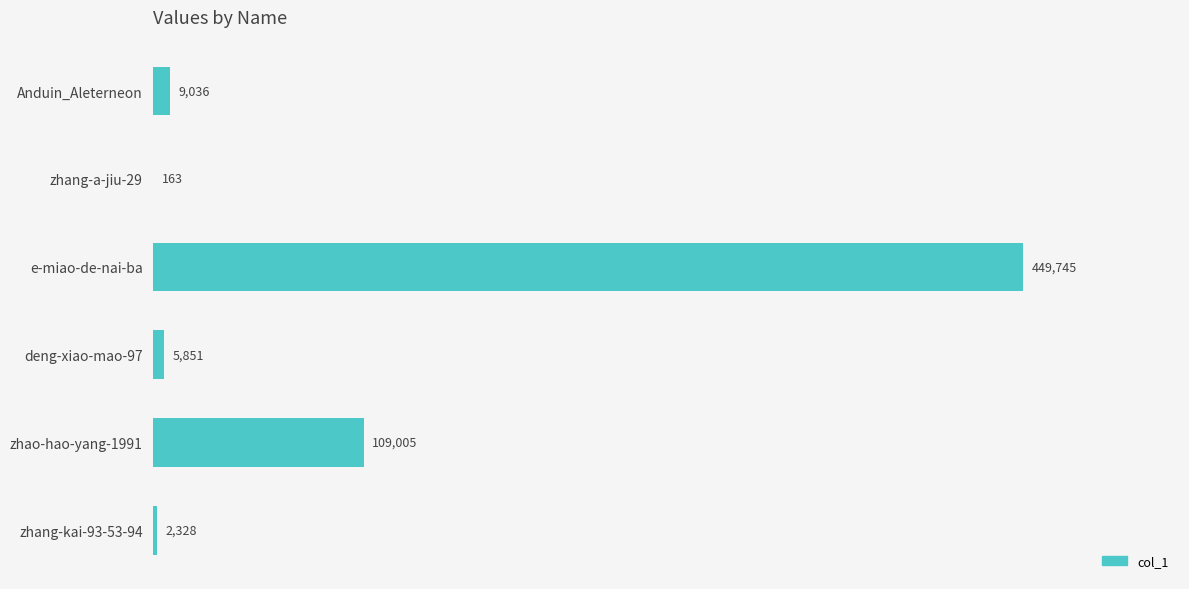

Reading bottom to top, list all the values displayed in this chart.

zhang-kai-93-53-94=2328	zhao-hao-yang-1991=109005	deng-xiao-mao-97=5851	e-miao-de-nai-ba=449745	zhang-a-jiu-29=163	Anduin_Aleterneon=9036